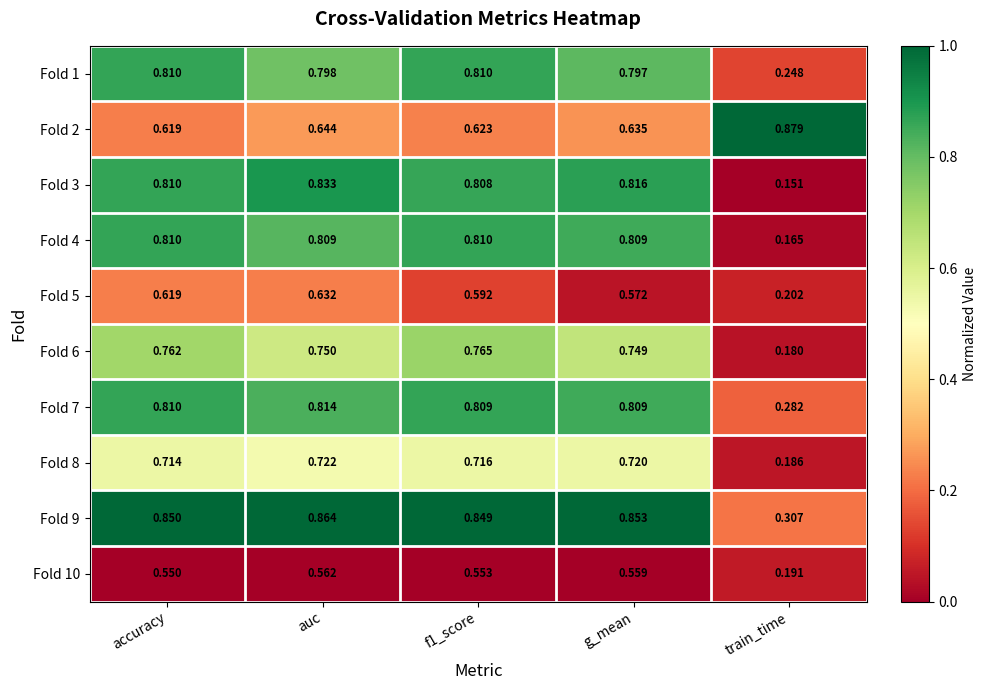

Is the value of Fold 9 at f1_score greater than the value of Fold 1 at f1_score?

Yes